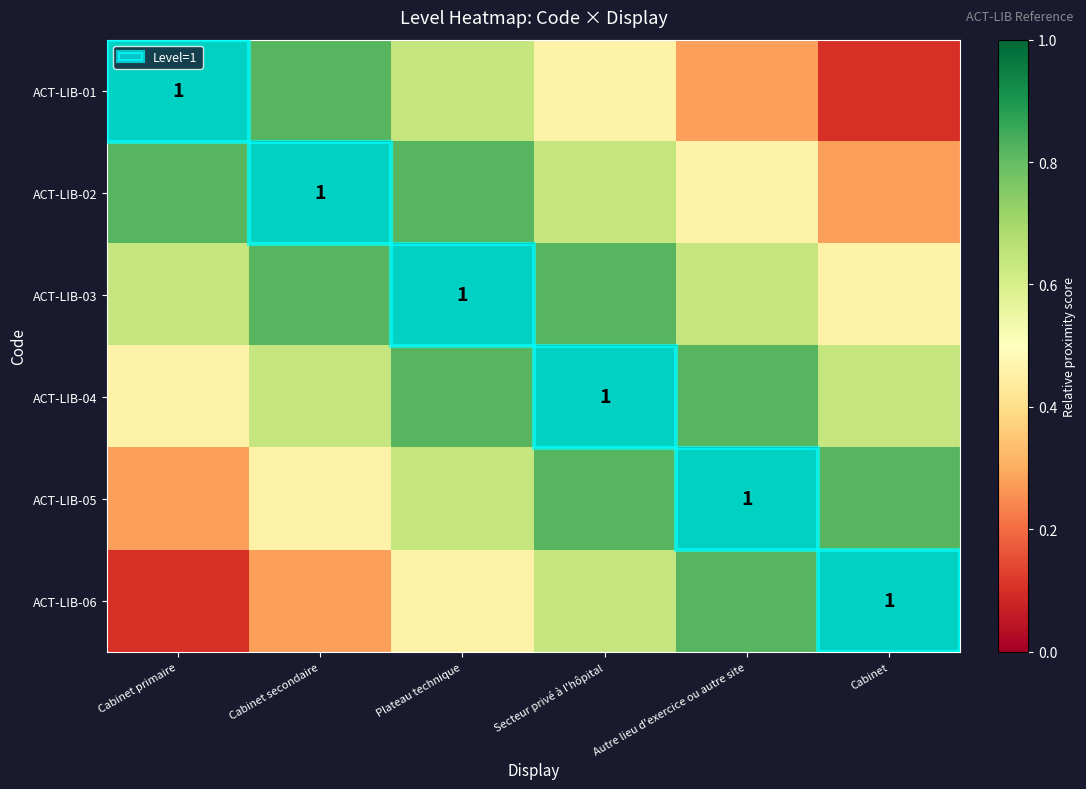

Which category has the lowest value in the ACT-LIB-01 series?

Cabinet